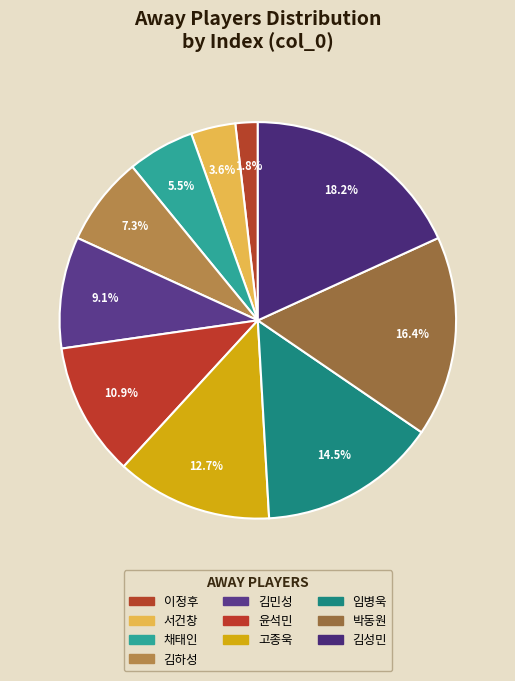

Which slice is the smallest?

이정후